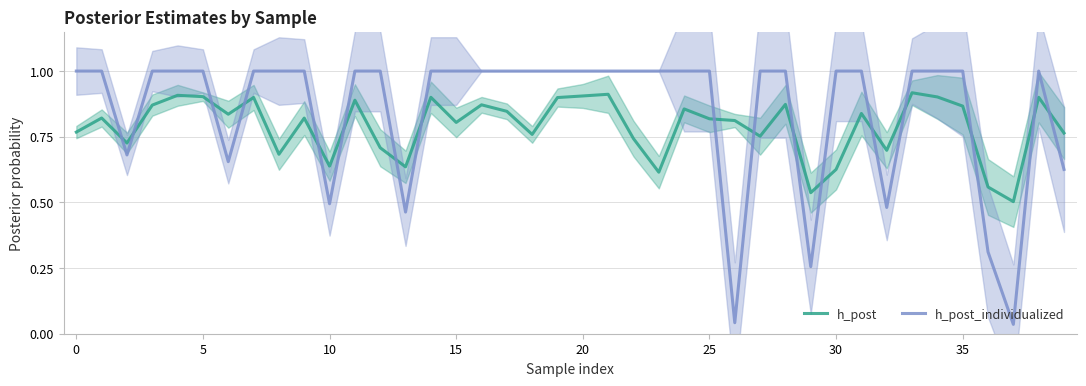

In h_post_individualized, how many points are lower than both neighbors (excluding endpoints)?

8